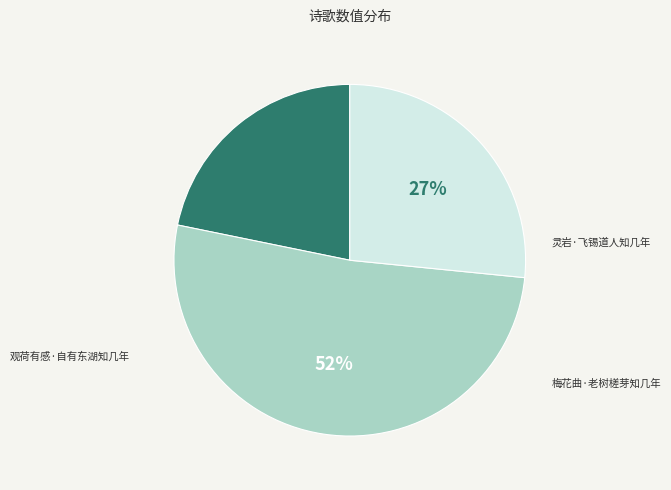

To the nearest percent, what is the average slice percentage?

33%